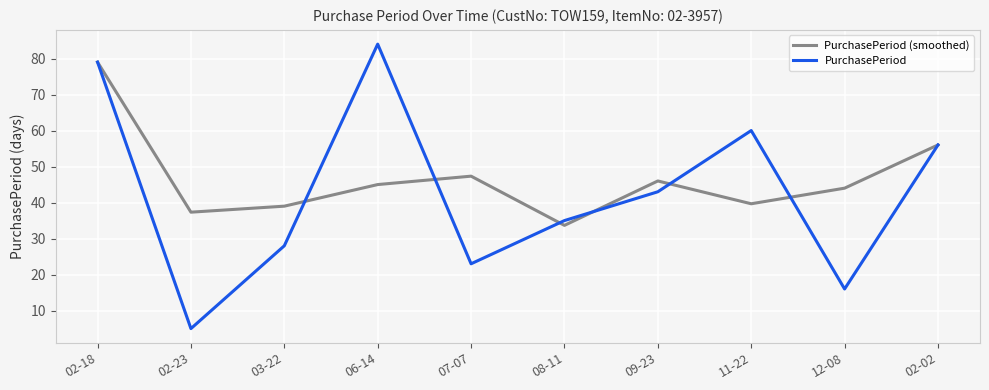

List the series in order of their peak value, lowest first.

PurchasePeriod (smoothed), PurchasePeriod